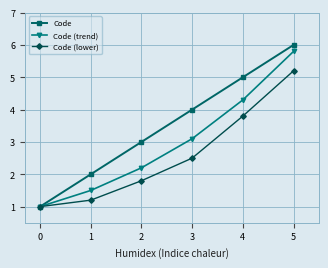

At 1, list the series in order from largest to smallest.

Code, Code (trend), Code (lower)